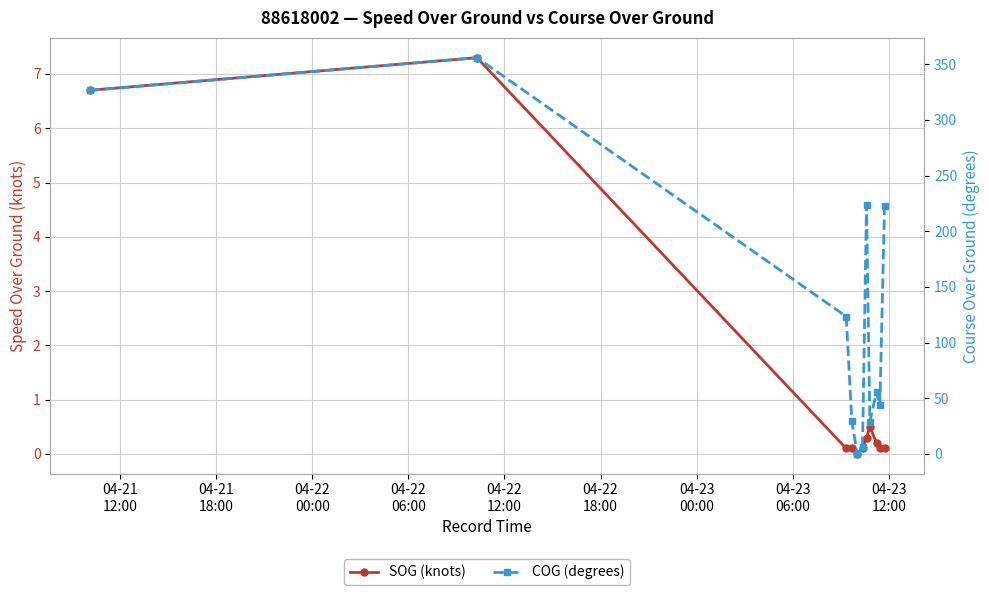

What is the sum of all COG (degrees) values?

1414.7